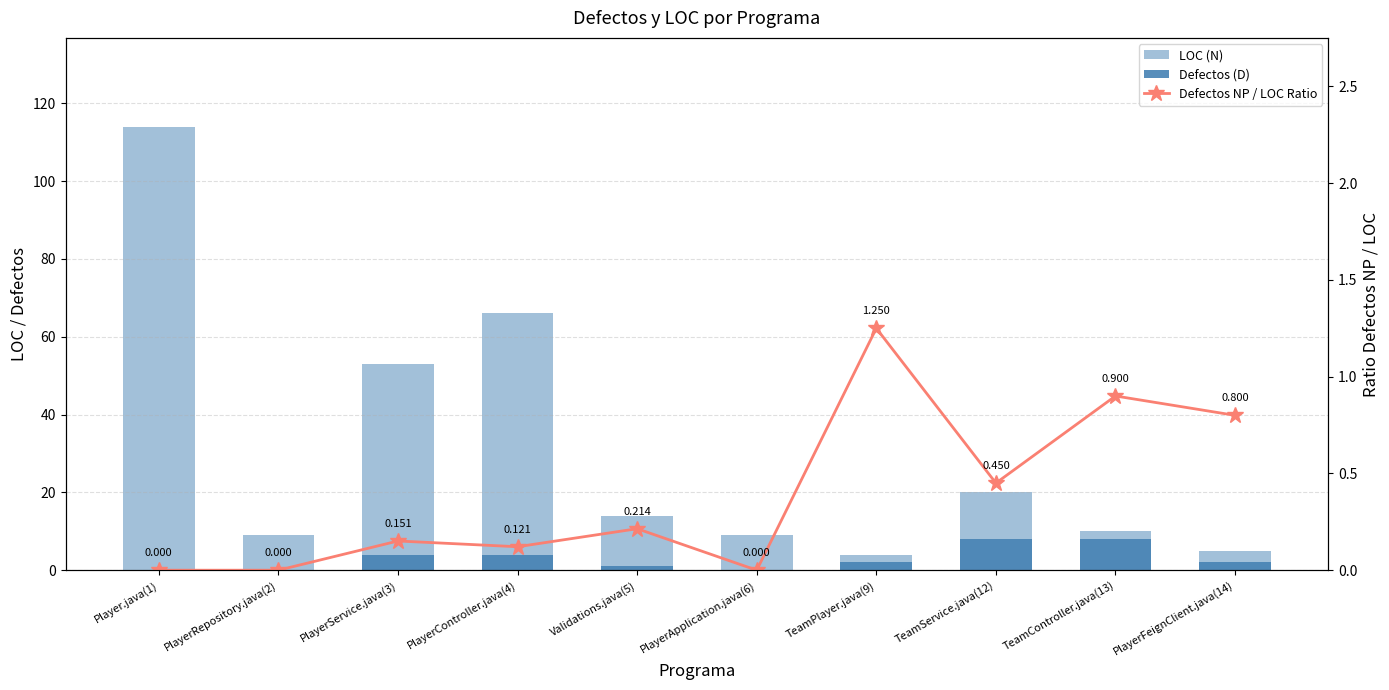

Where does the LOC (N) series first go above 14?

Player.java(1)